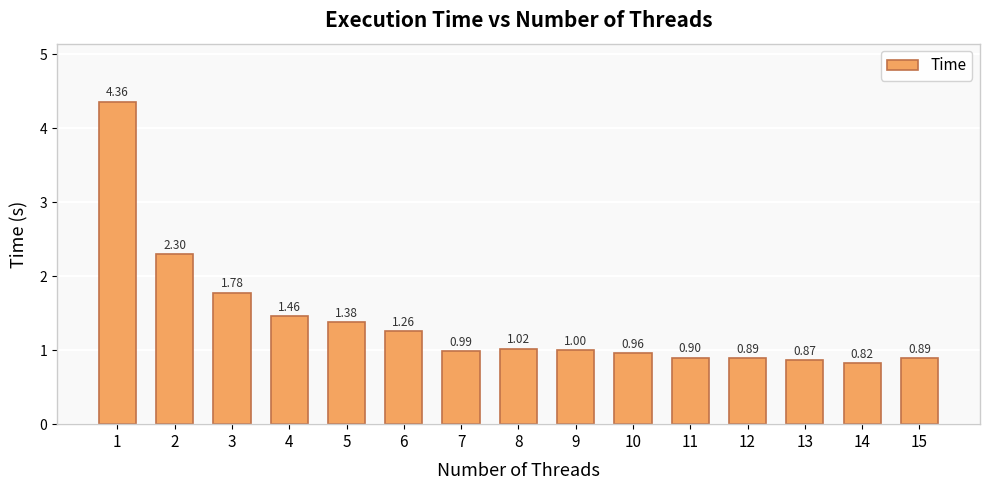

What is the difference between the maximum and minimum values?

3.5